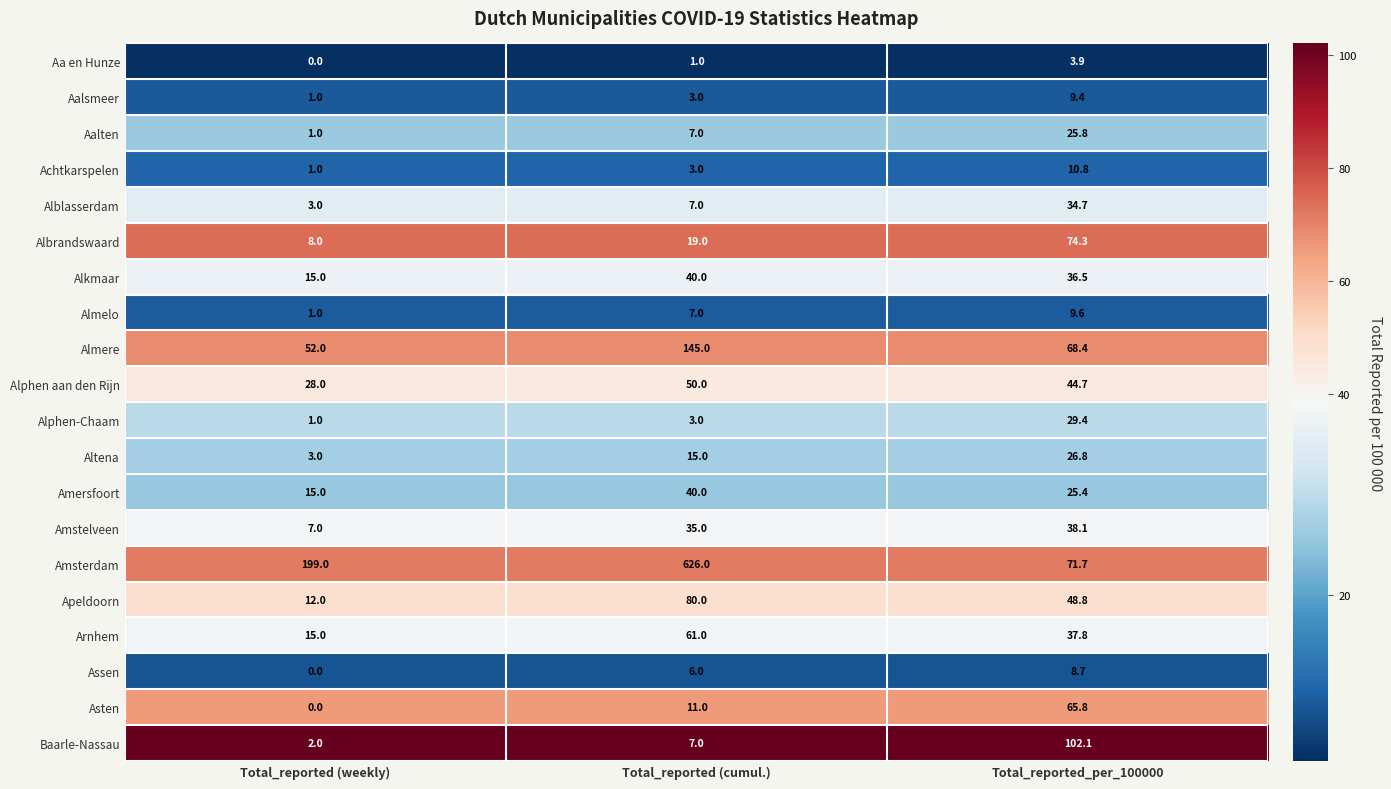

The value of Altena at Total_reported_per_100000 is 26.8. True or false?

True